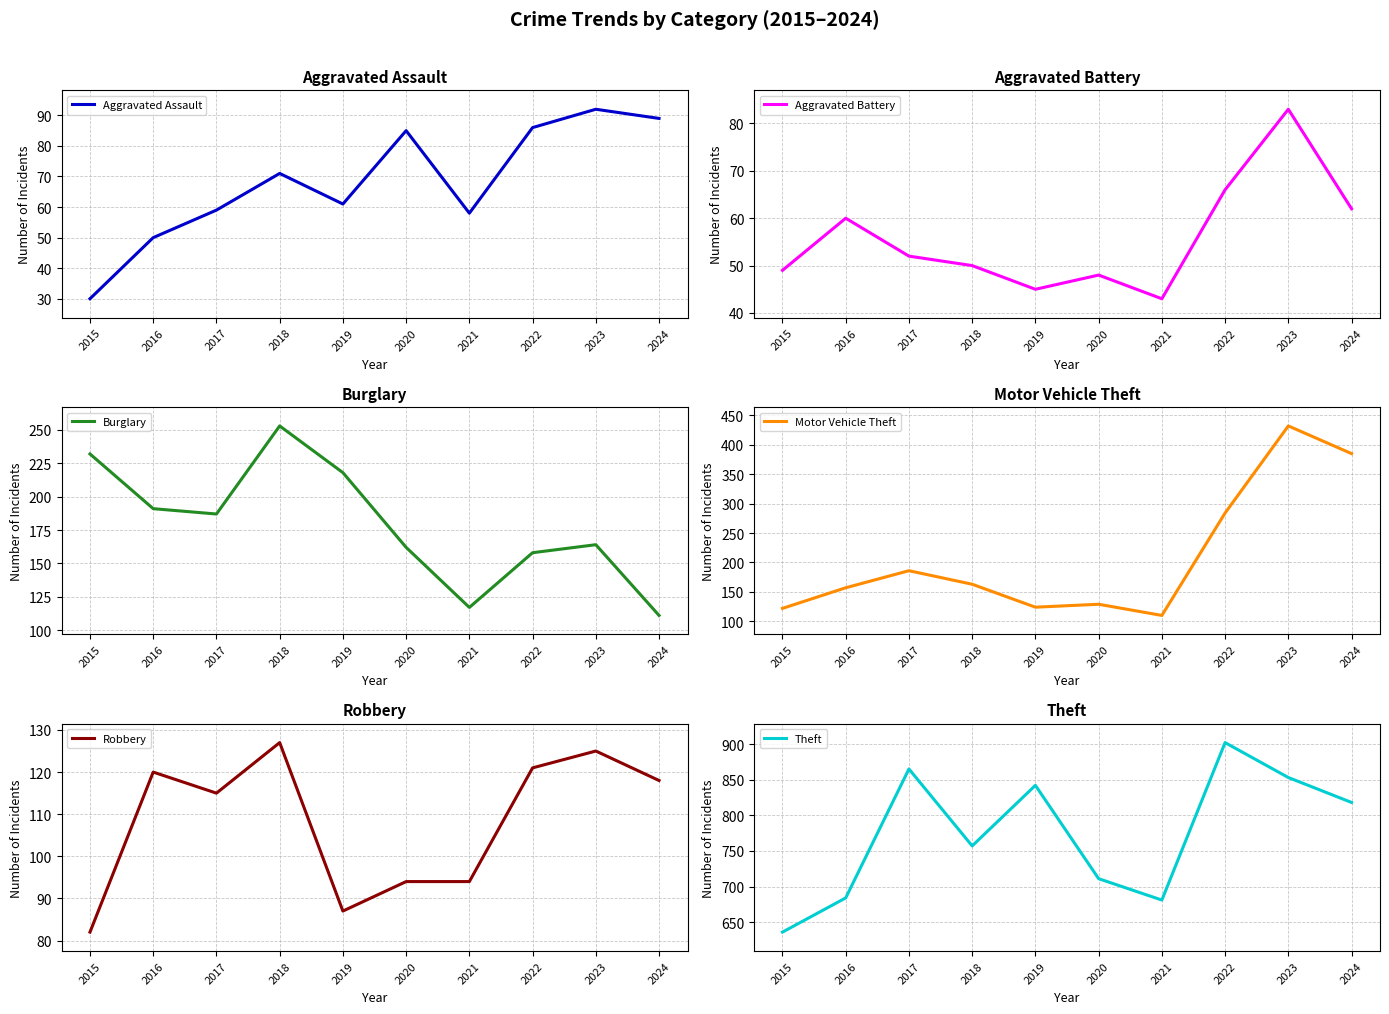

The value of Aggravated Battery at 2015 is 11. True or false?

False